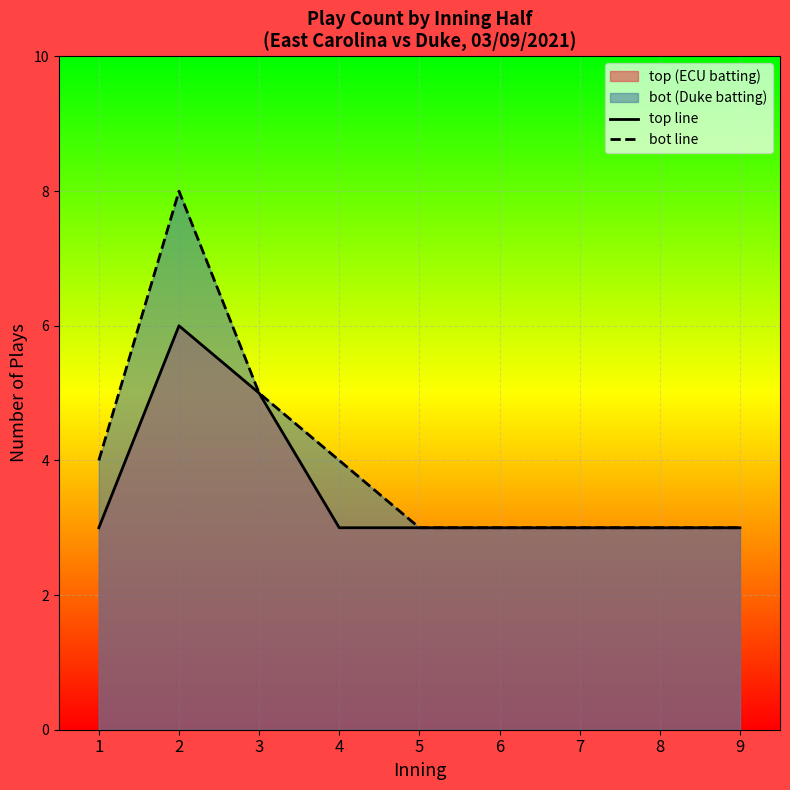

Which series has the widest spread of values?

bot line